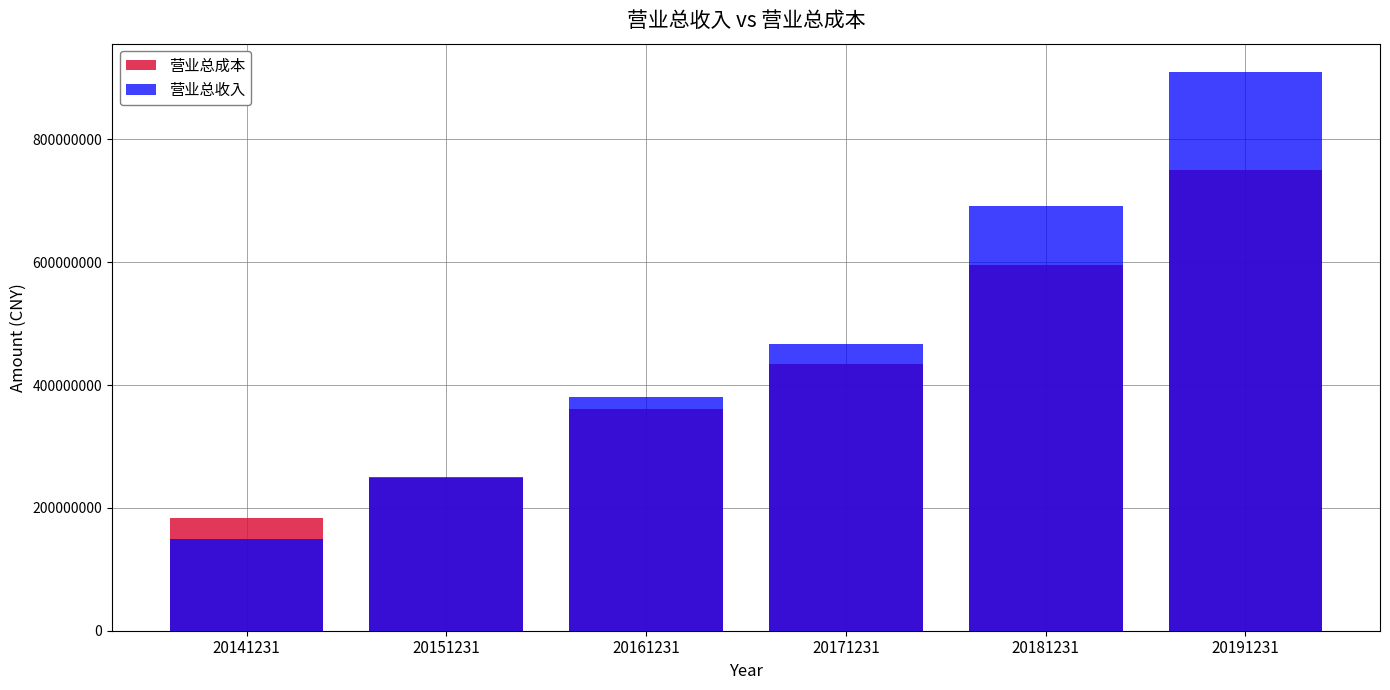

Is the value of 营业总成本 at 20141231 greater than the value of 营业总收入 at 20171231?

No